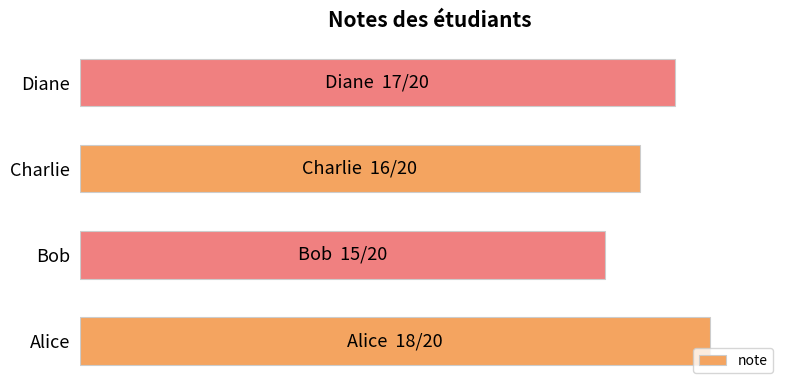

Does the chart contain any negative values?

No